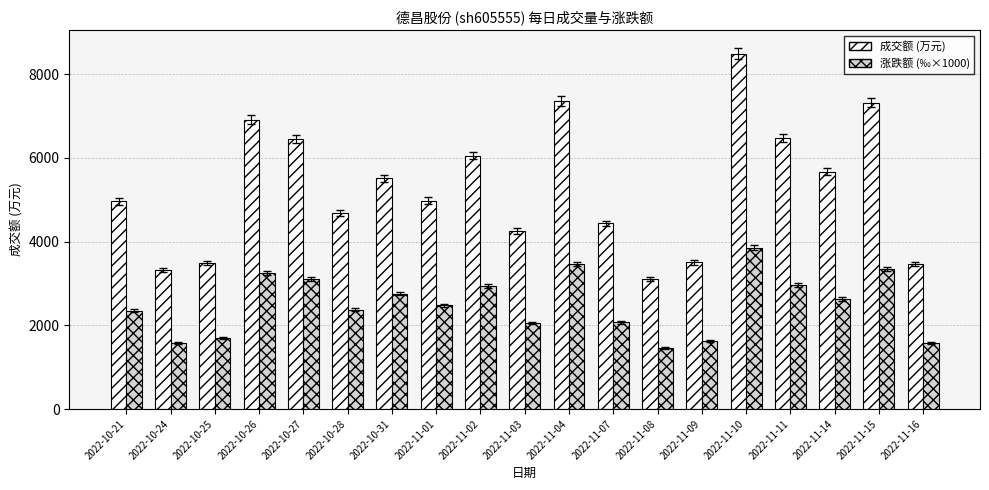

What is the label of the 18th bar from the right?

2022-10-24